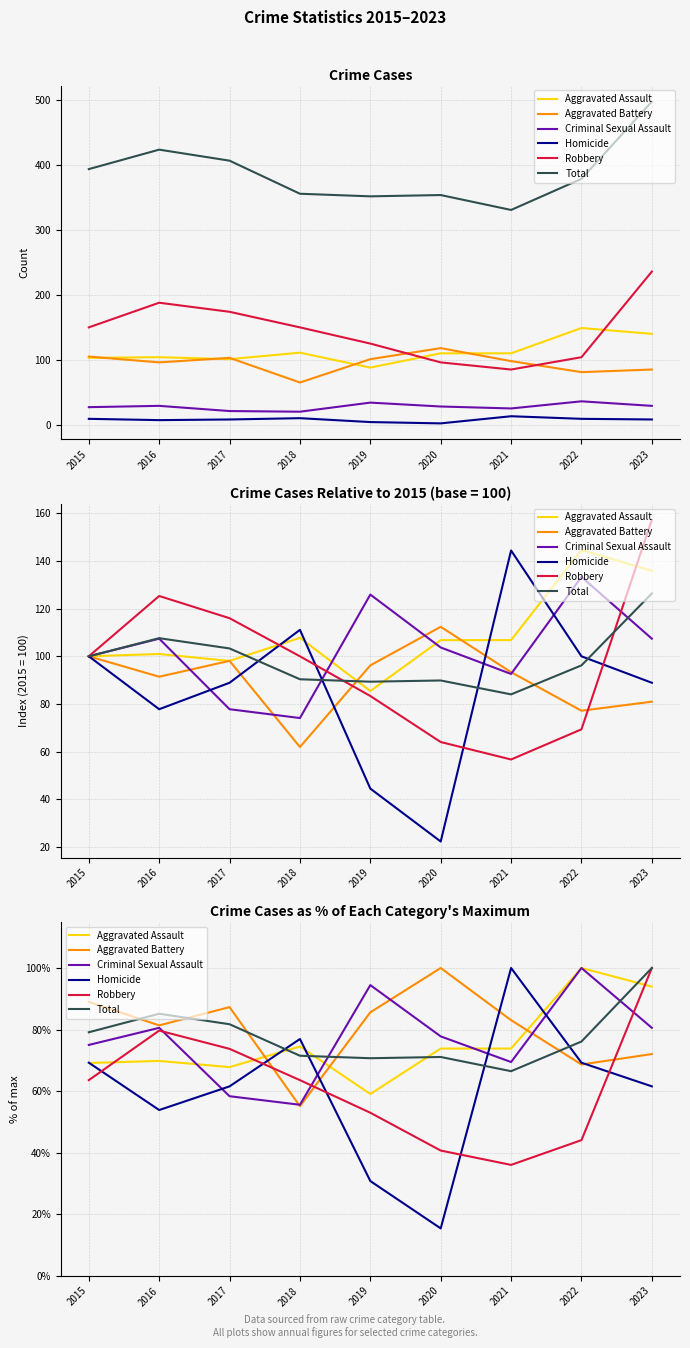

True or false: Aggravated Assault and Total cross at least once.

True